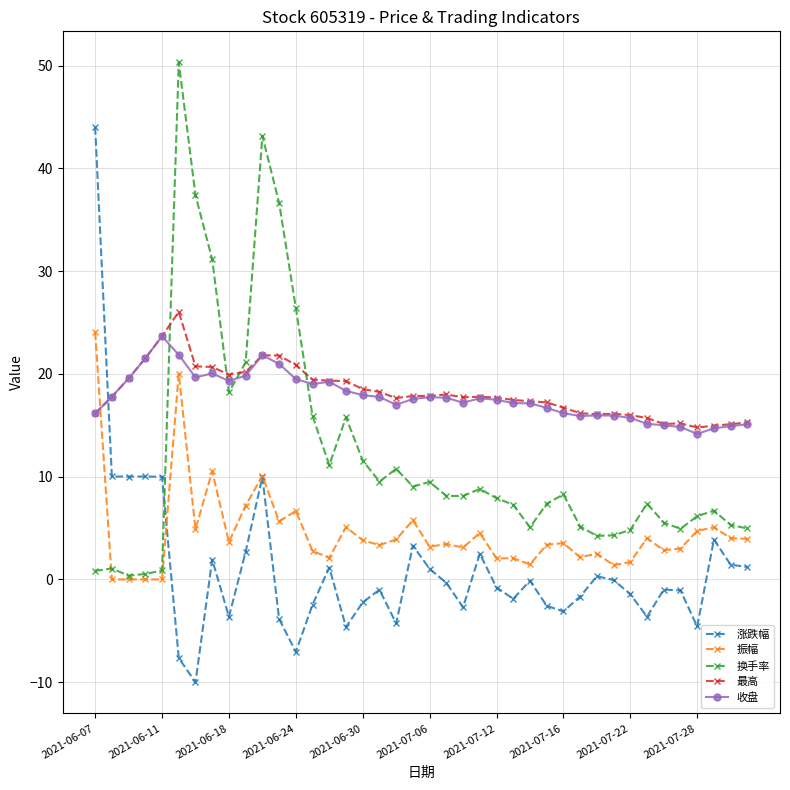

After their last crossing, which series has the higher values: 收盘 or 换手率?

收盘